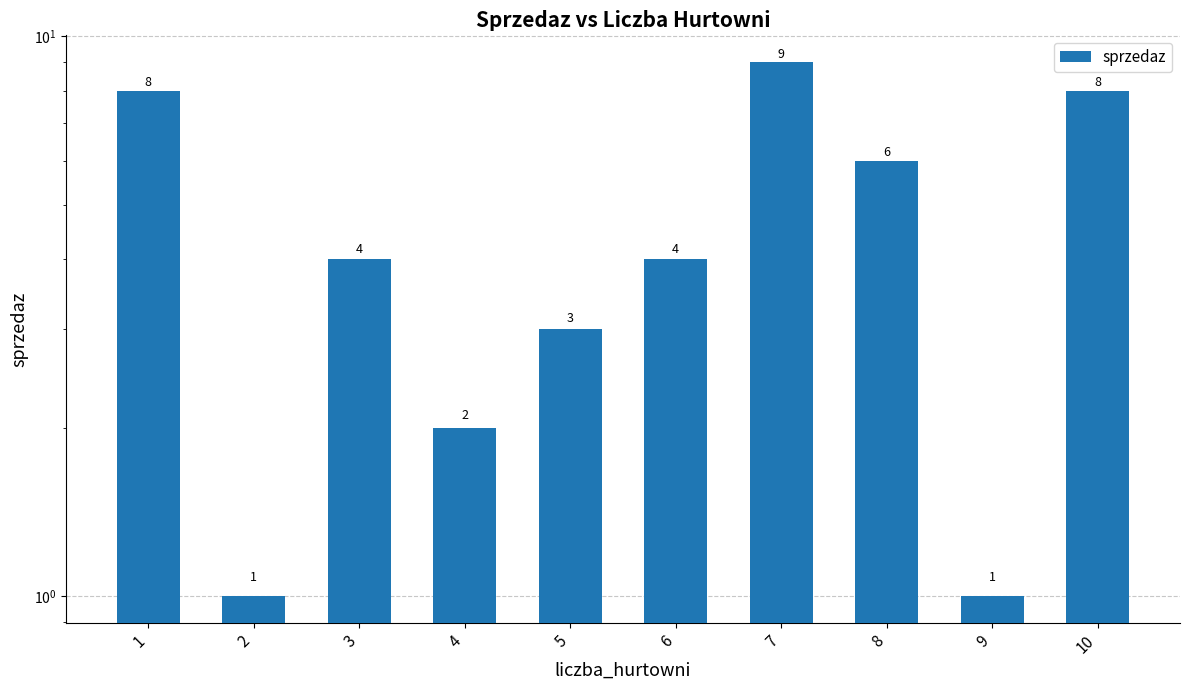

Where does the data first go above 4?

1